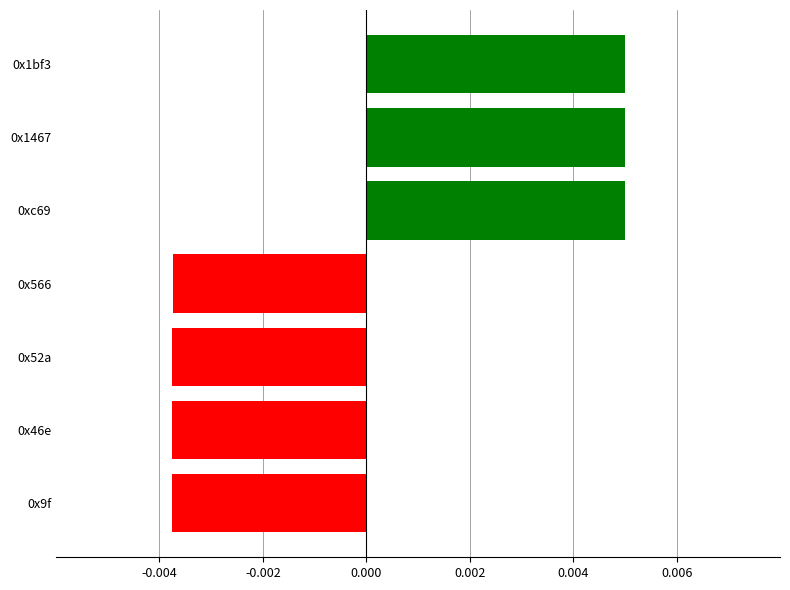

Count the values in the range 0 to 1.

3